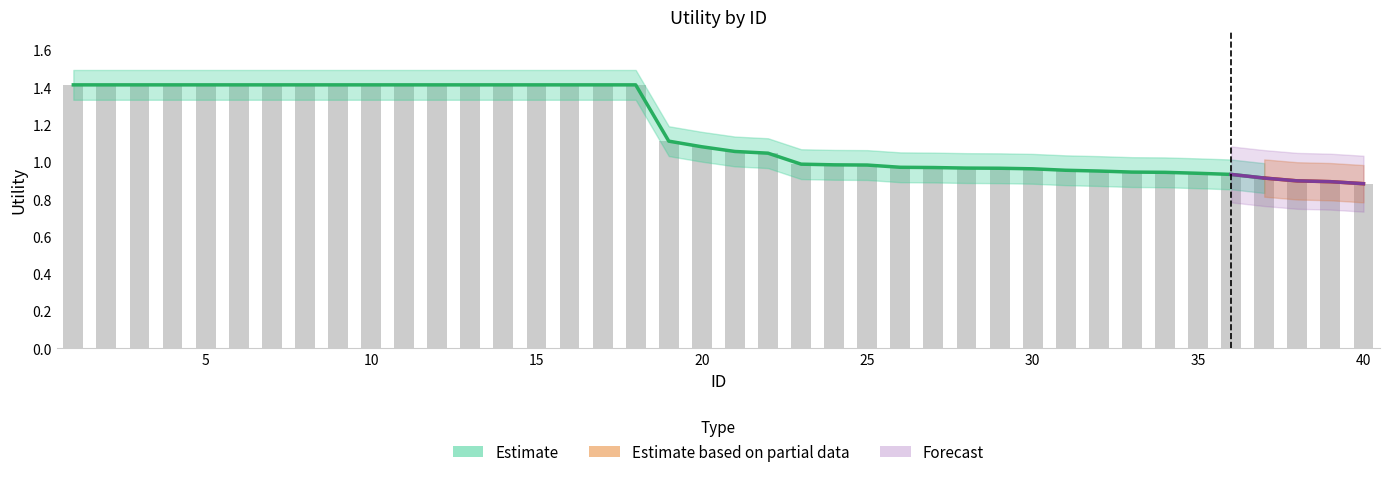

Is the value of Estimate based on partial data at 5 greater than the value of Estimate at 26?

No